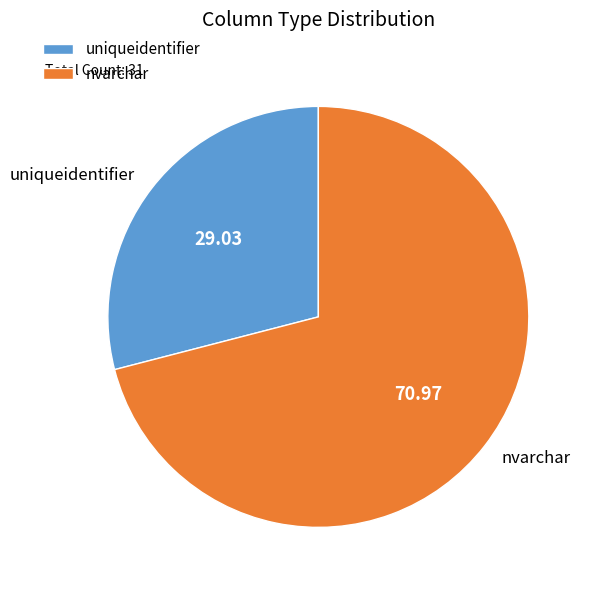

What is the ratio of the value at nvarchar to the value at uniqueidentifier?

2.4